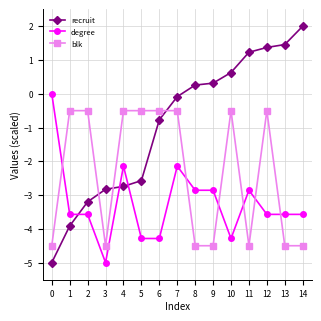

How many values in recruit are above zero?

7